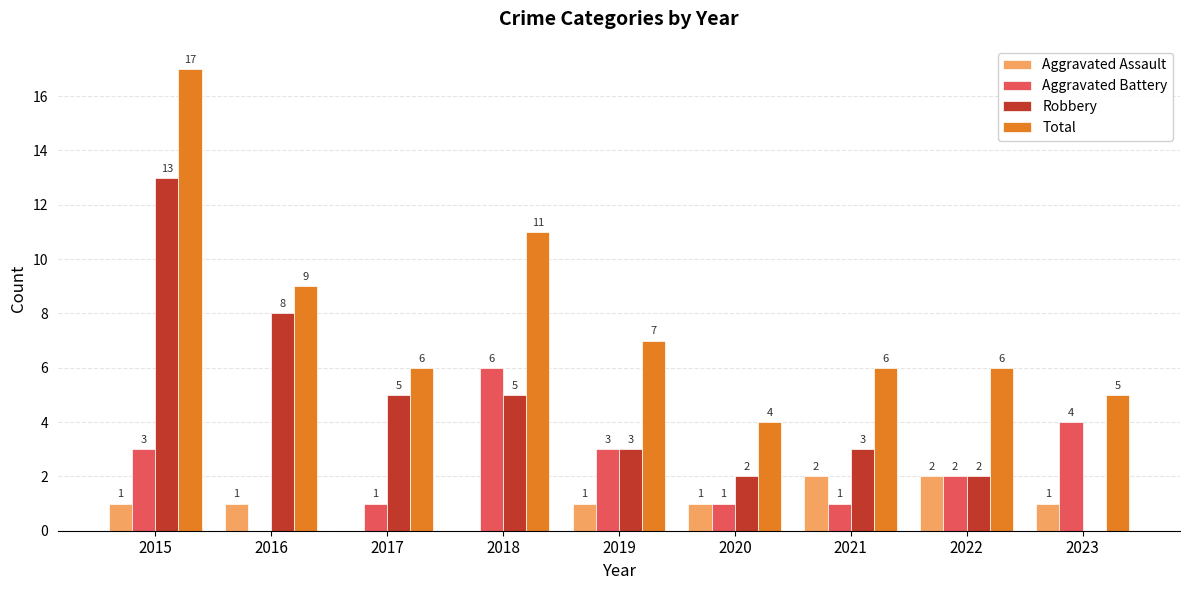

Reading left to right, transcribe all the data shown in this chart.

Aggravated Assault: 2015=1	2016=1	2017=0	2018=0	2019=1	2020=1	2021=2	2022=2	2023=1
Aggravated Battery: 2015=3	2016=0	2017=1	2018=6	2019=3	2020=1	2021=1	2022=2	2023=4
Robbery: 2015=13	2016=8	2017=5	2018=5	2019=3	2020=2	2021=3	2022=2	2023=0
Total: 2015=17	2016=9	2017=6	2018=11	2019=7	2020=4	2021=6	2022=6	2023=5